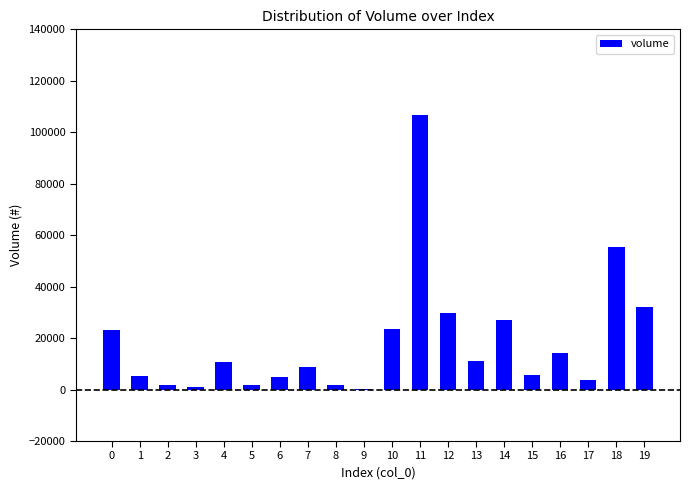

Which category has the highest value across all series?

11